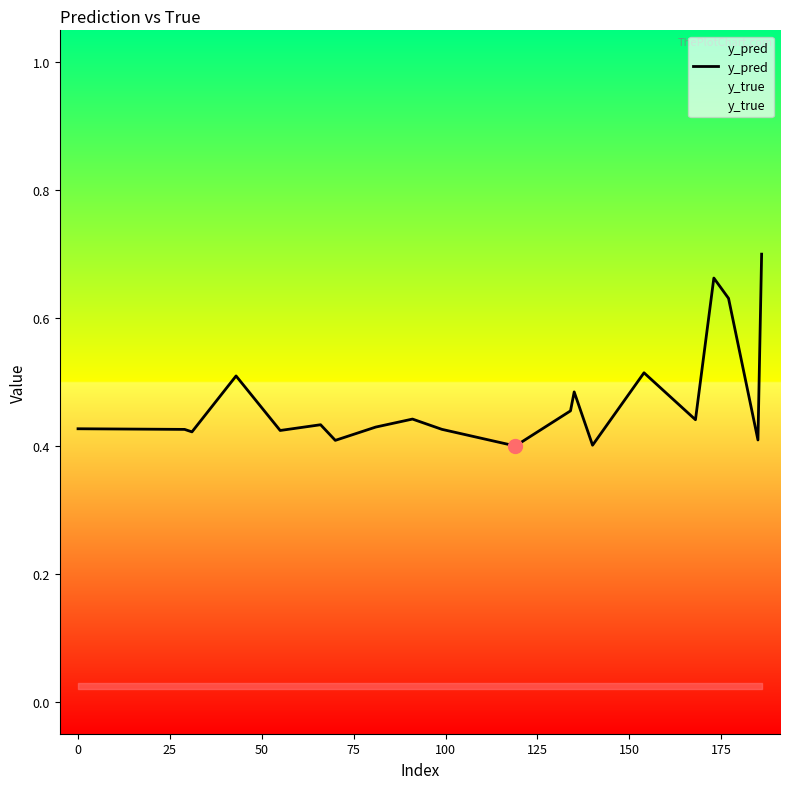

List the series in order of their overall mean, lowest first.

y_true, y_pred